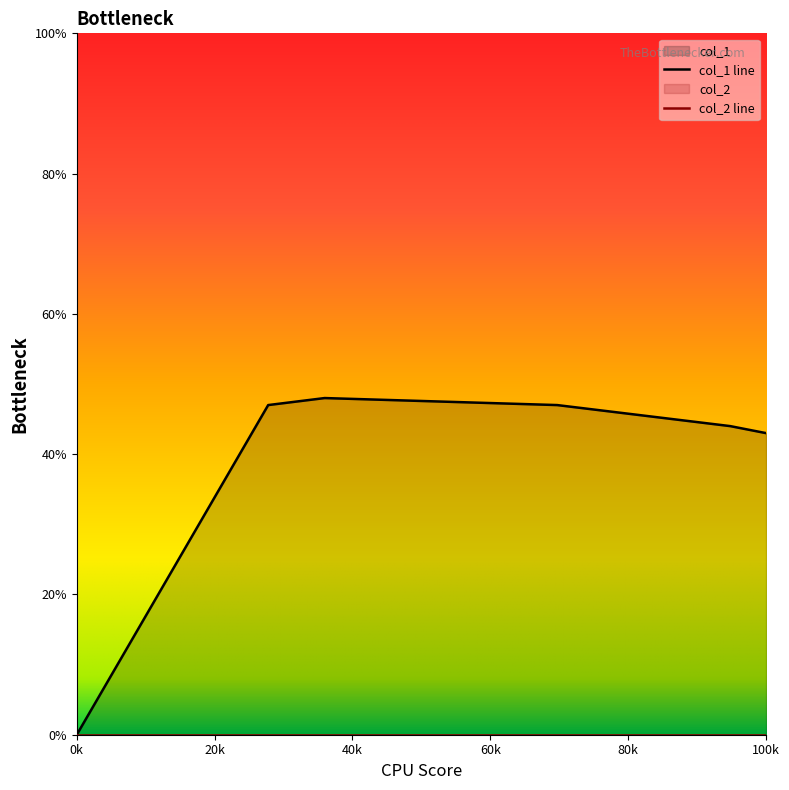

How many values exceed 47?

1